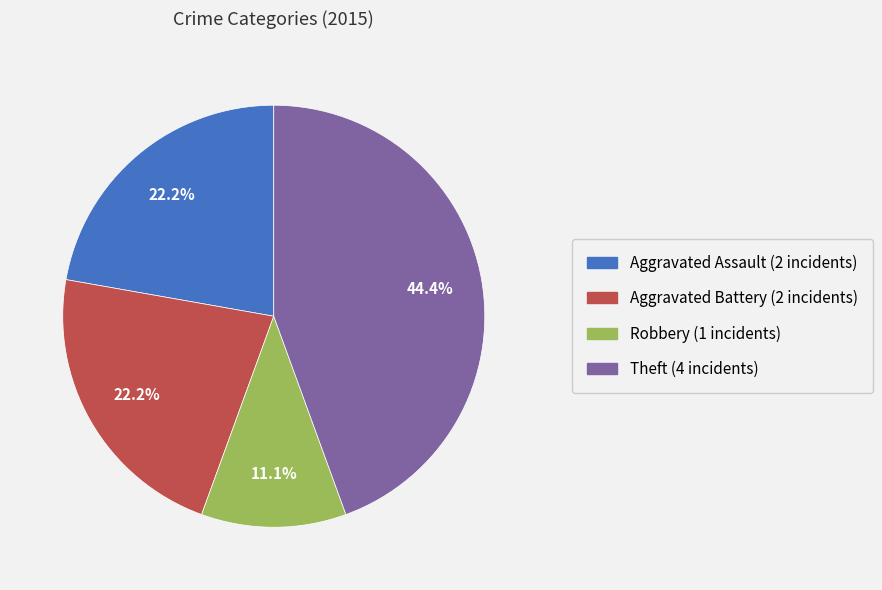

Is there any slice that represents more than half of the pie?

No